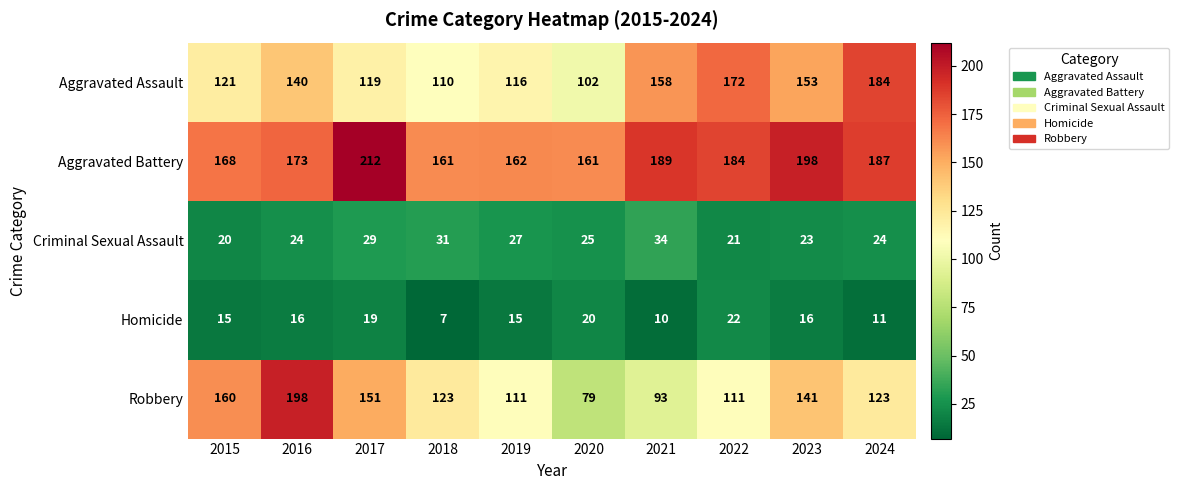

True or false: Homicide has a value of 10 at 2021.

True